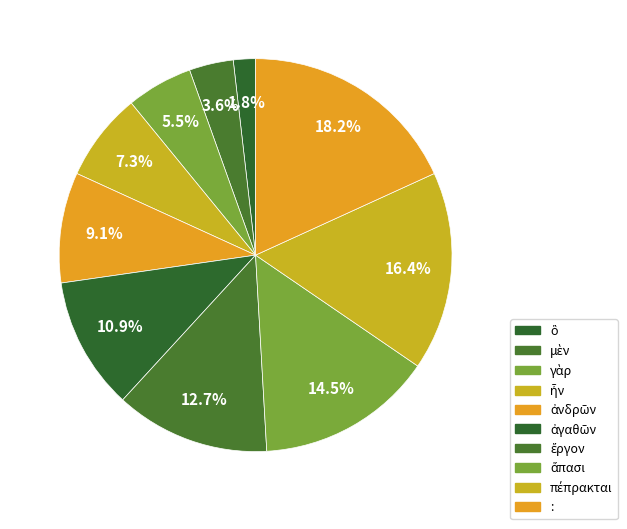

How many segments does this pie chart have?

10